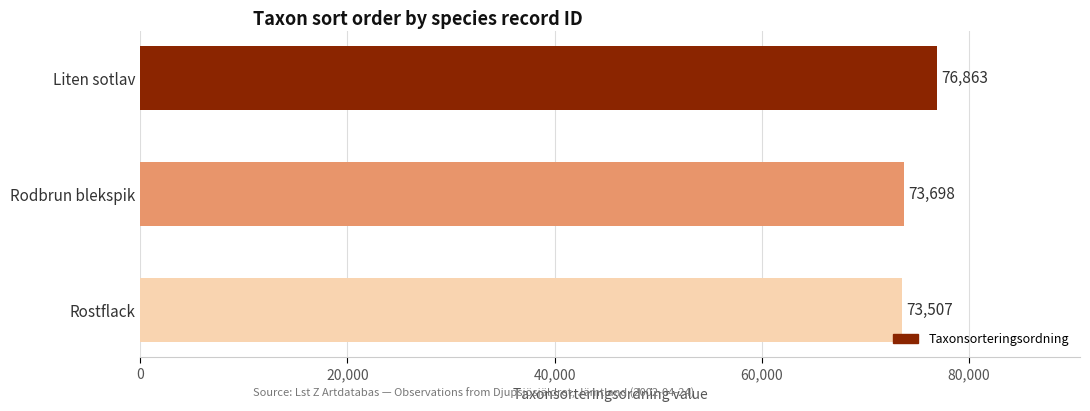

How many series are shown in this chart?

1